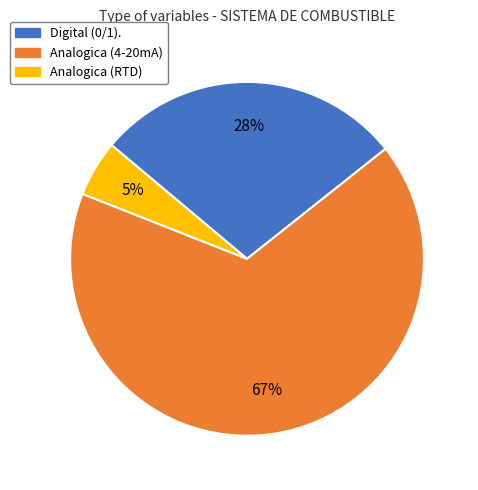

How many segments does this pie chart have?

3